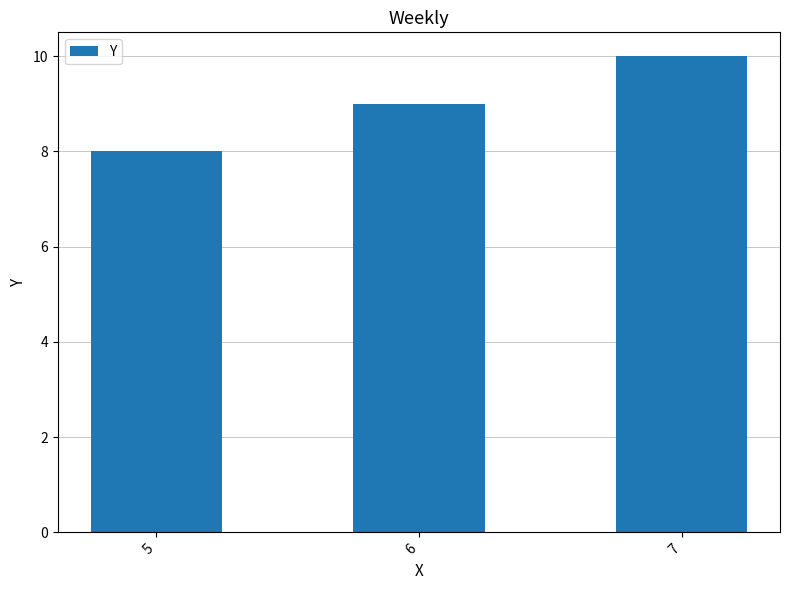

What is the maximum value shown in the chart?

10